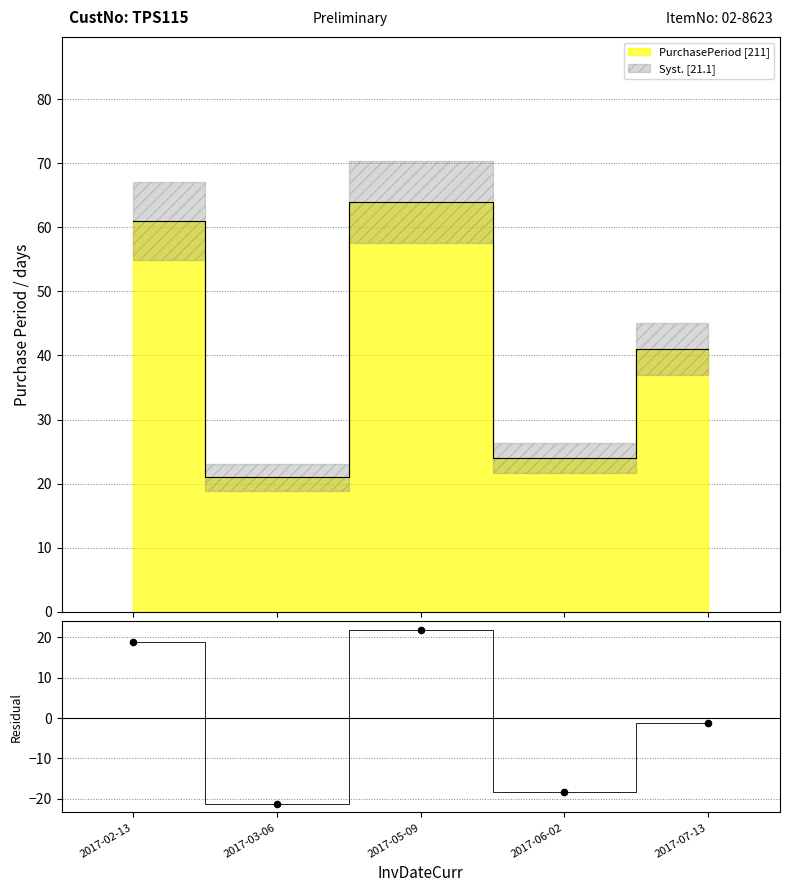

Which has a higher value, 2017-07-13 or 2017-05-09?

2017-05-09